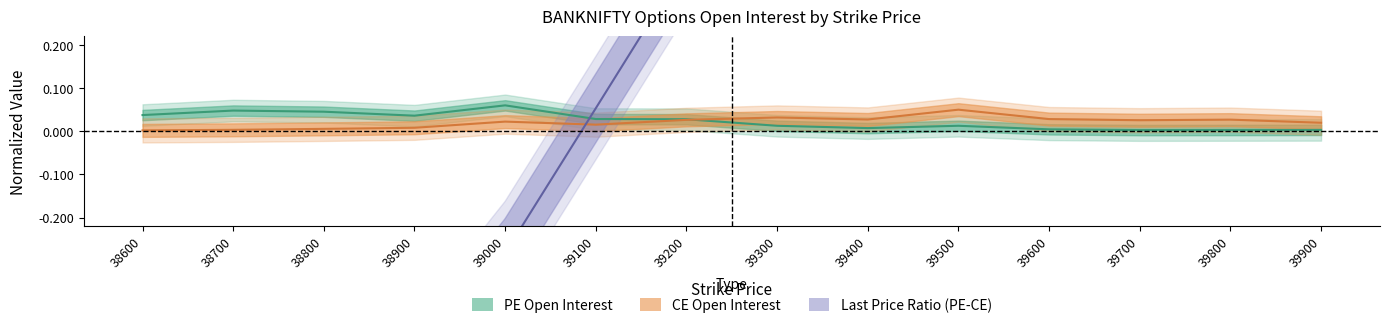

Reading left to right, list all the values displayed in this chart.

PE.openInterest: 38600=0.0	38700=0.0	38800=0.0	38900=0.0	39000=0.1	39100=0.0	39200=0.0	39300=0.0	39400=0.0	39500=0.0	39600=0.0	39700=0.0	39800=0.0	39900=0.0
CE.openInterest: 38600=0.0	38700=0.0	38800=0.0	38900=0.0	39000=0.0	39100=0.0	39200=0.0	39300=0.0	39400=0.0	39500=0.1	39600=0.0	39700=0.0	39800=0.0	39900=0.0